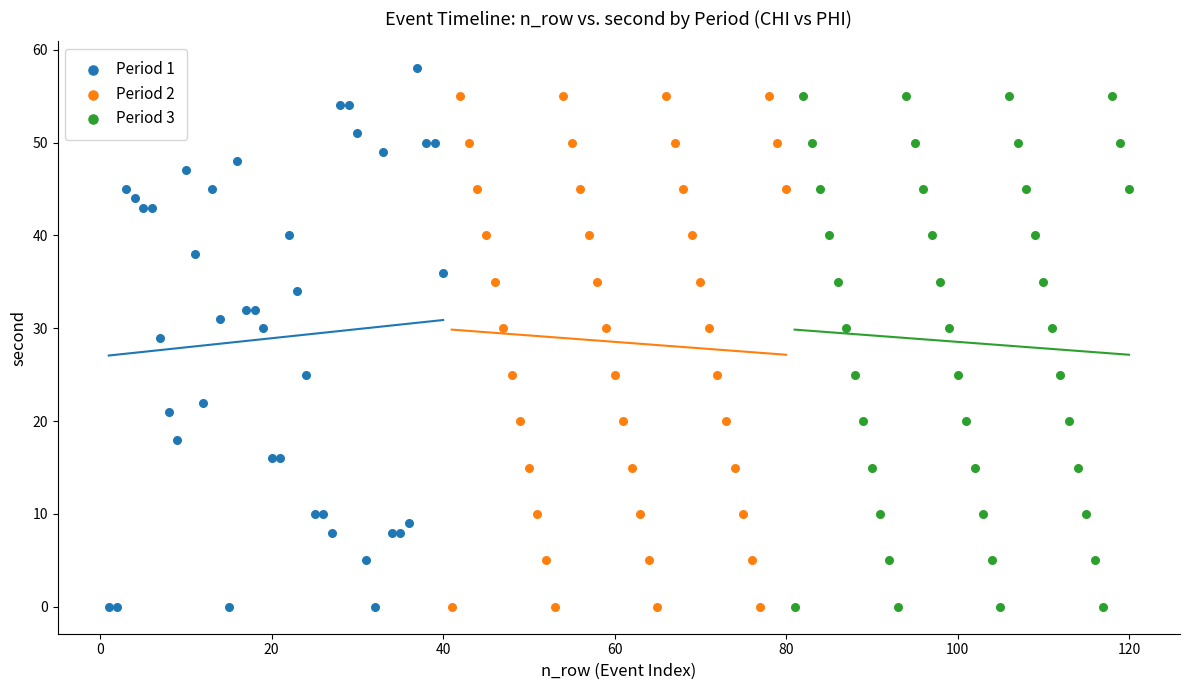

Which series reaches the maximum Y coordinate?

Period 1